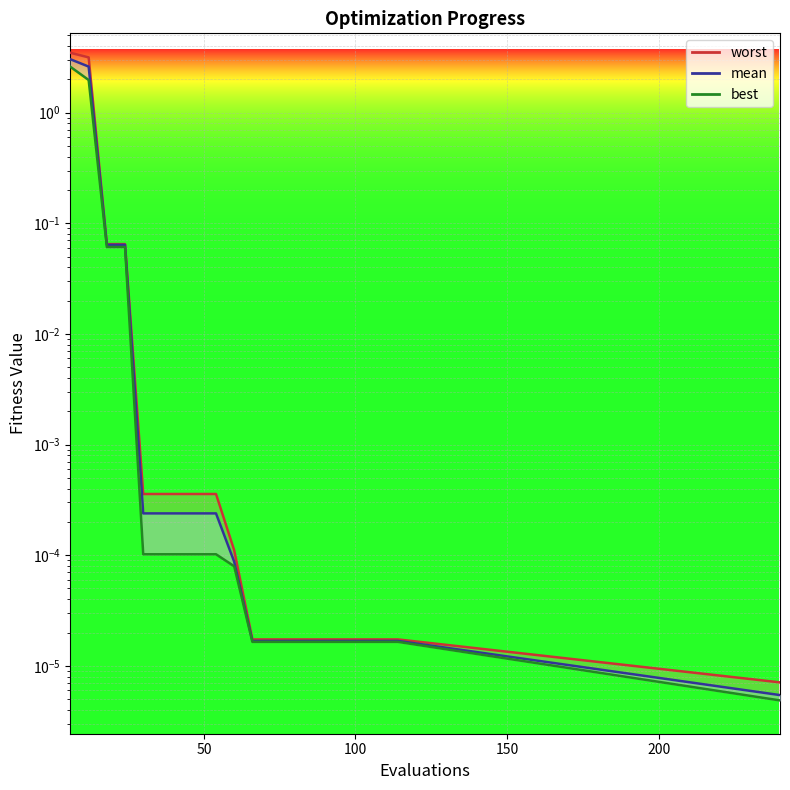

Which series has the largest range (max minus min)?

worst